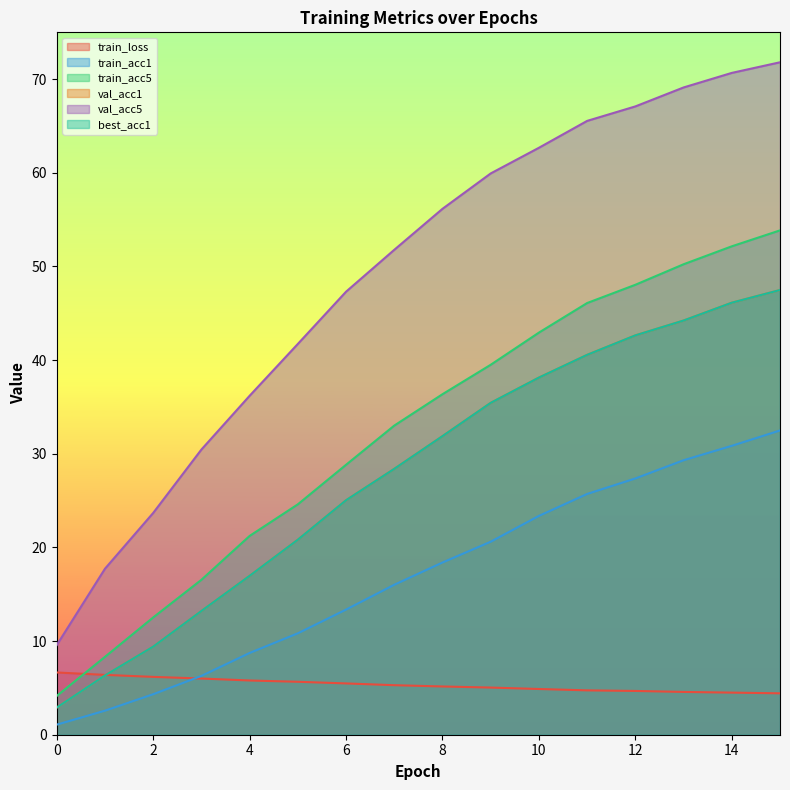

The val_acc1 series shows 44.2 at 13. True or false?

True